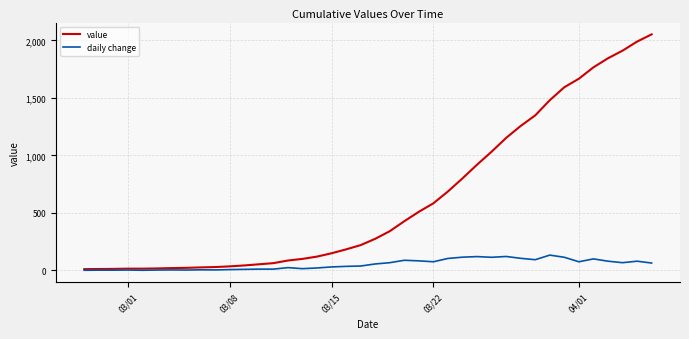

What is the highest value of the daily change series?

132